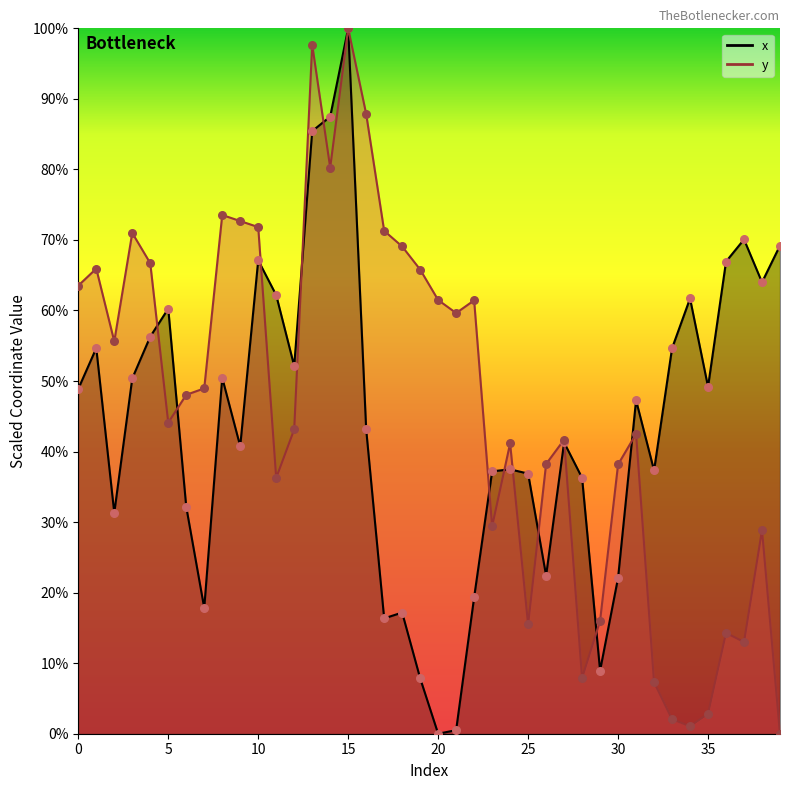

What are all the series names shown in the legend?

x, y